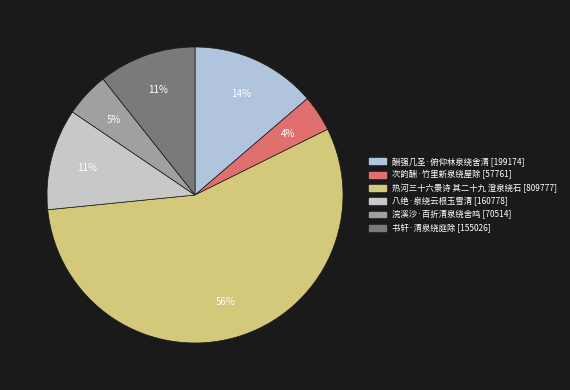

To the nearest percent, what portion does 书轩·清泉绕庭除 represent?

11%